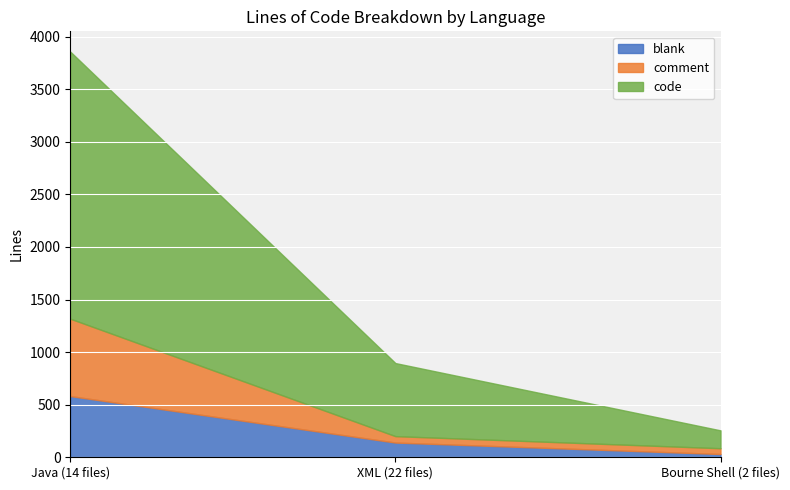

Rank the series at Bourne Shell (2 files) from highest to lowest value.

code, comment, blank